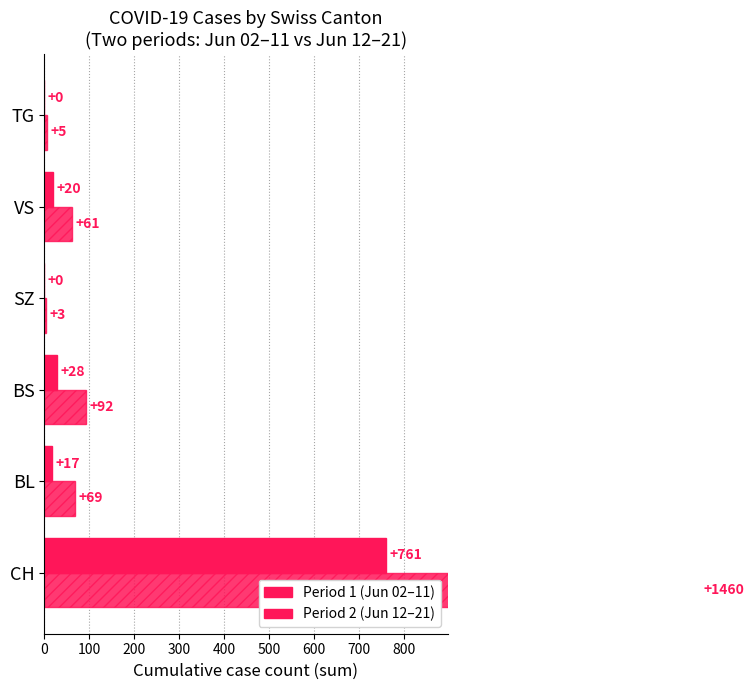

What are all the series names shown in the legend?

Period 1 (Jun 02–11), Period 2 (Jun 12–21)